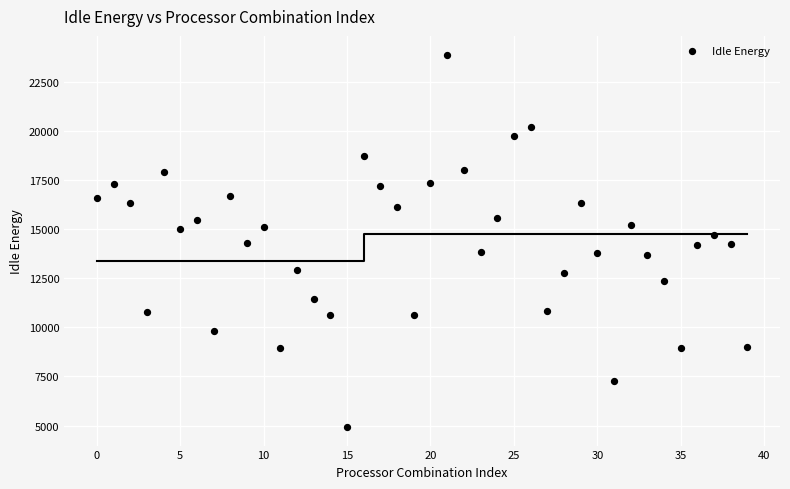

What is the range of Y values (max minus min)?

18987.9